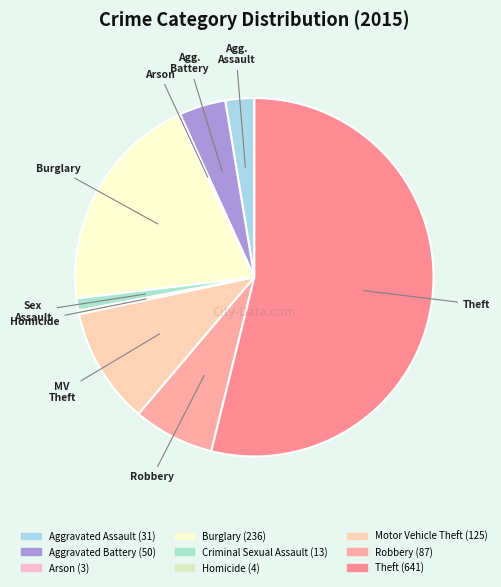

What is the majority slice?

Theft